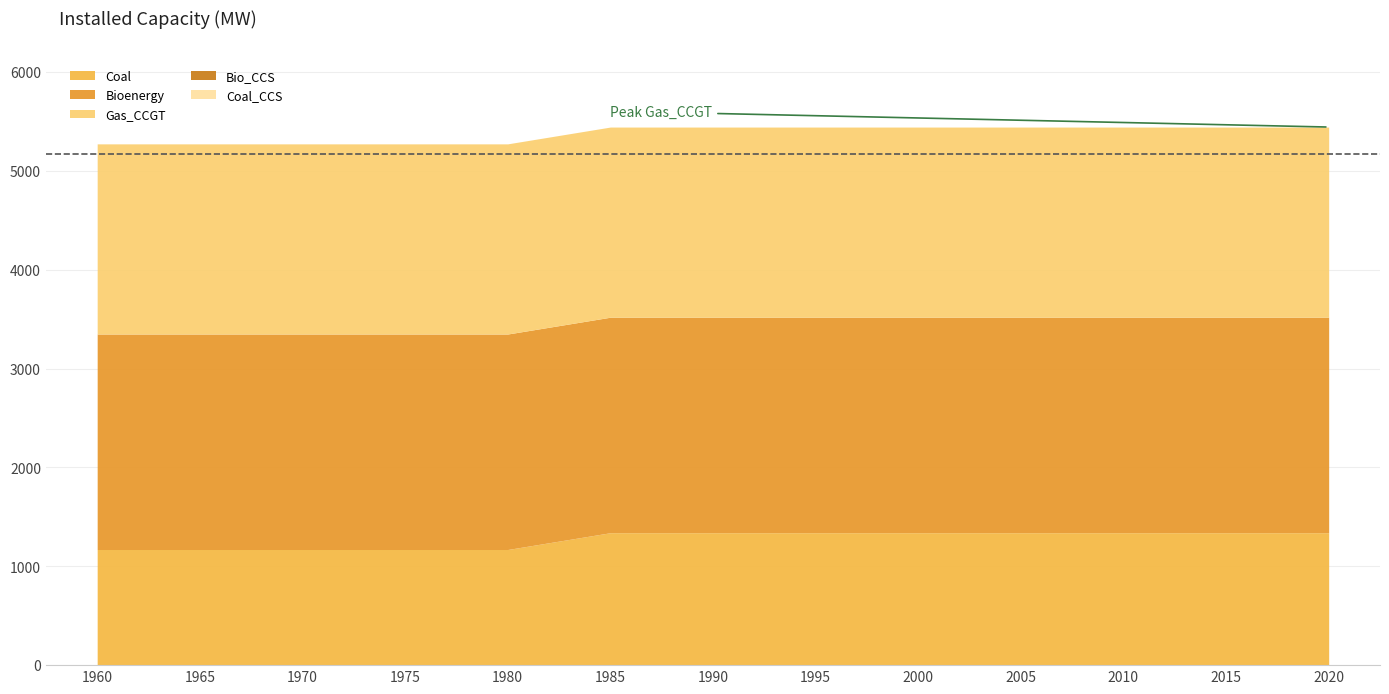

True or false: Coal_CCS and Coal intersect in this chart.

False